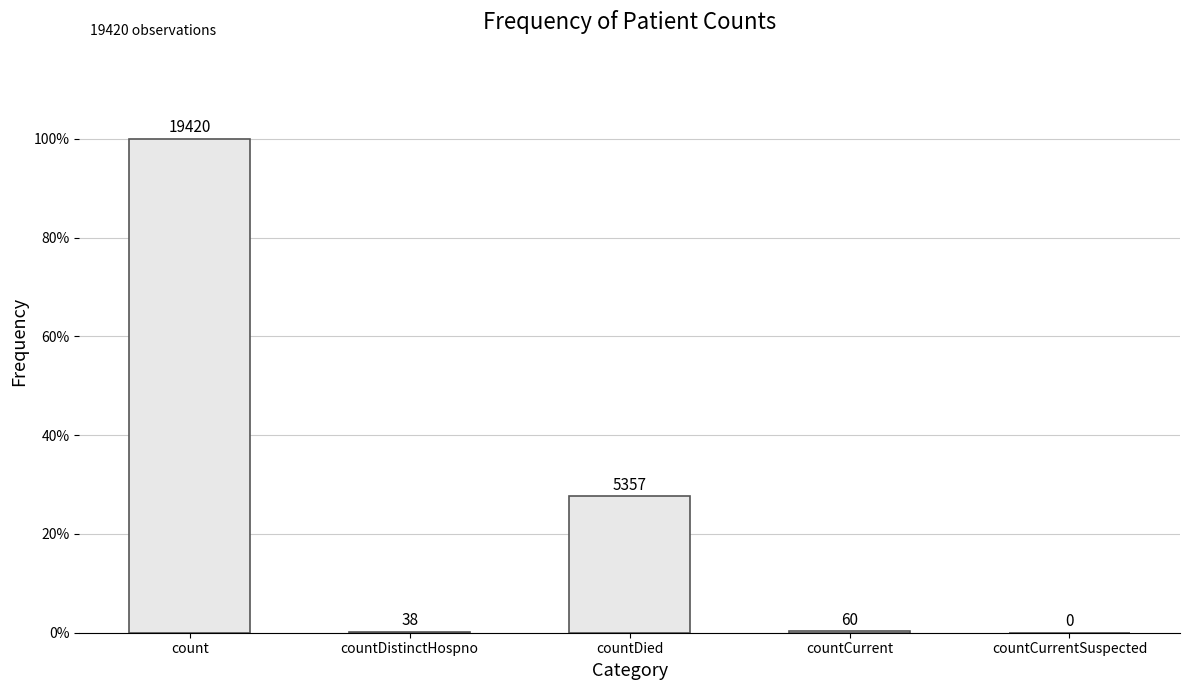

What is the difference between the maximum and minimum values?

1.0